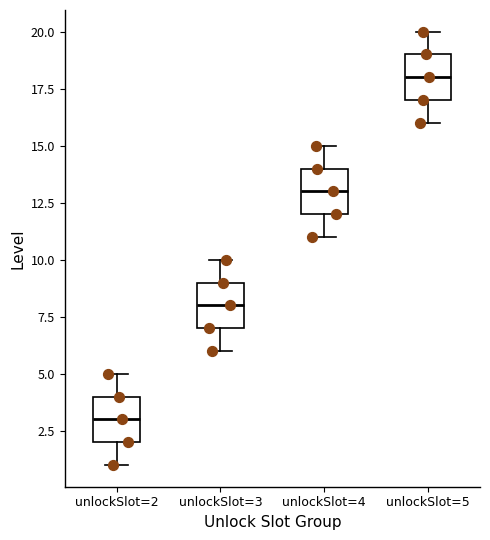

Reading left to right, transcribe this box plot: for each box, give where its median line is, the range the box spans, and where its two whiskers end, as read against the y-axis. The values are not printed on the chart, so give them approximately, as read against the axis.

unlockSlot=2: median 3, box 2 to 4, whiskers 1 to 5
unlockSlot=3: median 8, box 7 to 9, whiskers 6 to 10
unlockSlot=4: median 13, box 12 to 14, whiskers 11 to 15
unlockSlot=5: median 18, box 17 to 19, whiskers 16 to 20